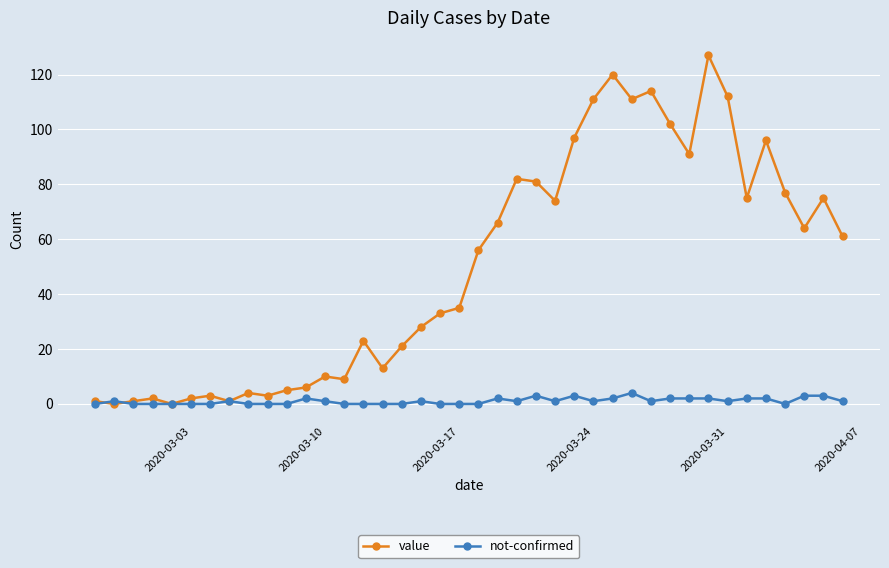

Which series has the widest spread of values?

value